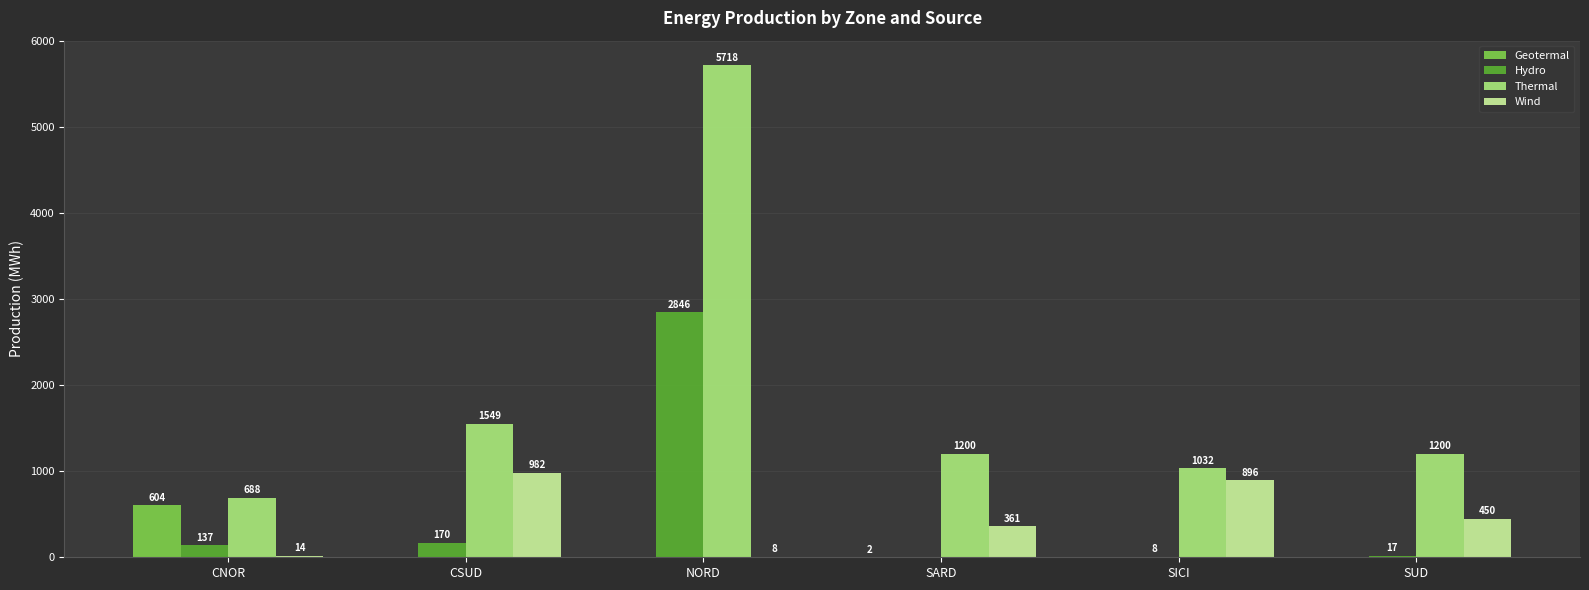

Which category has the highest value in the Geotermal series?

CNOR